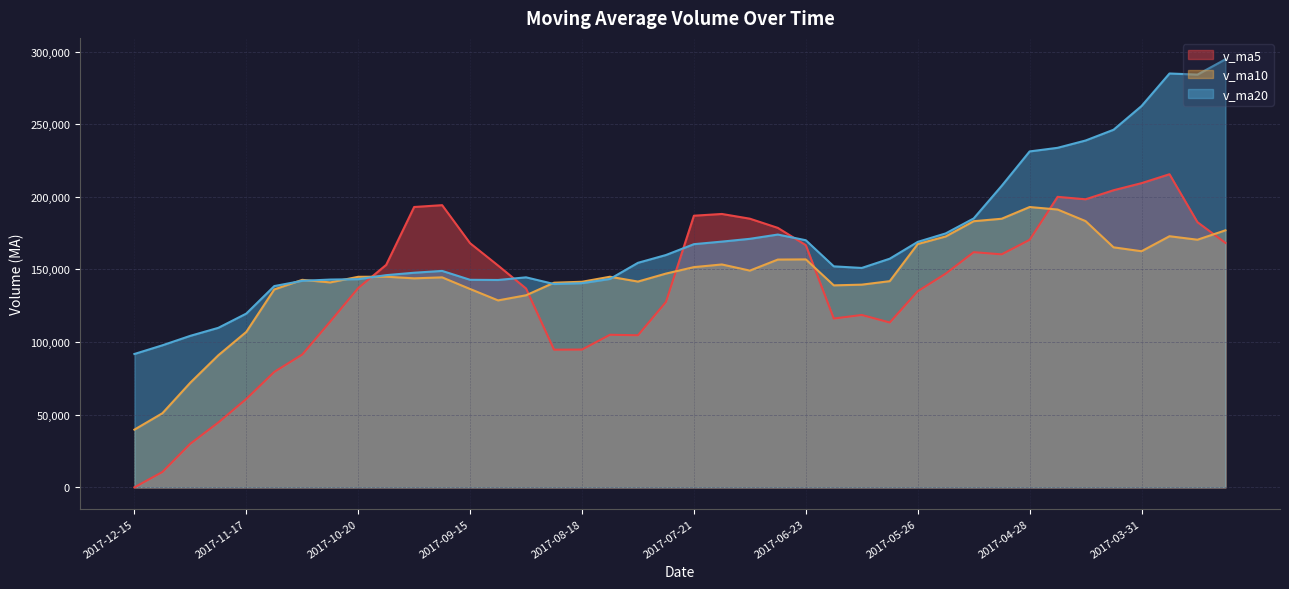

At which category does the chart reach its minimum across all series?

2017-12-15